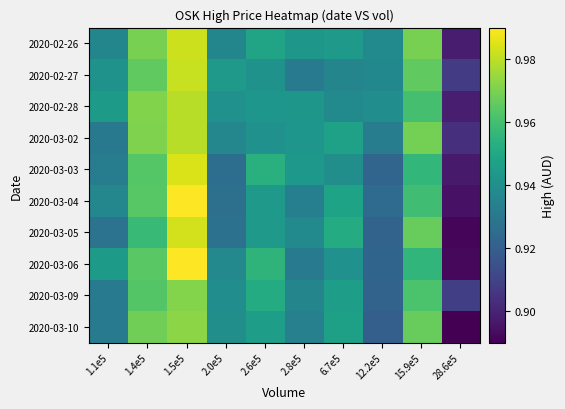

What is the total value across all series at 15.9e5?

9.6